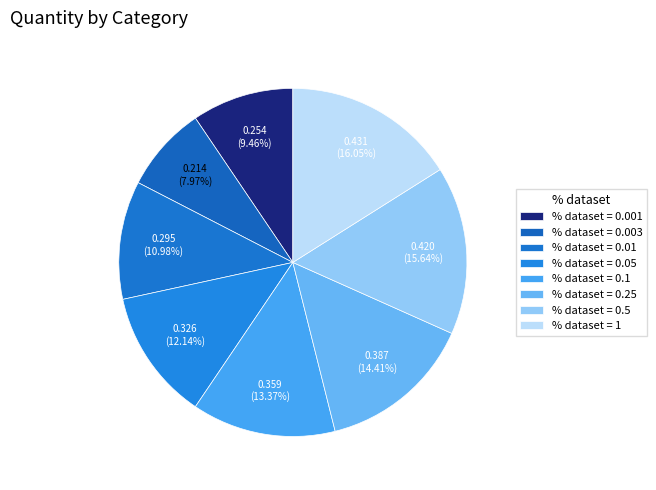

How many segments does this pie chart have?

8